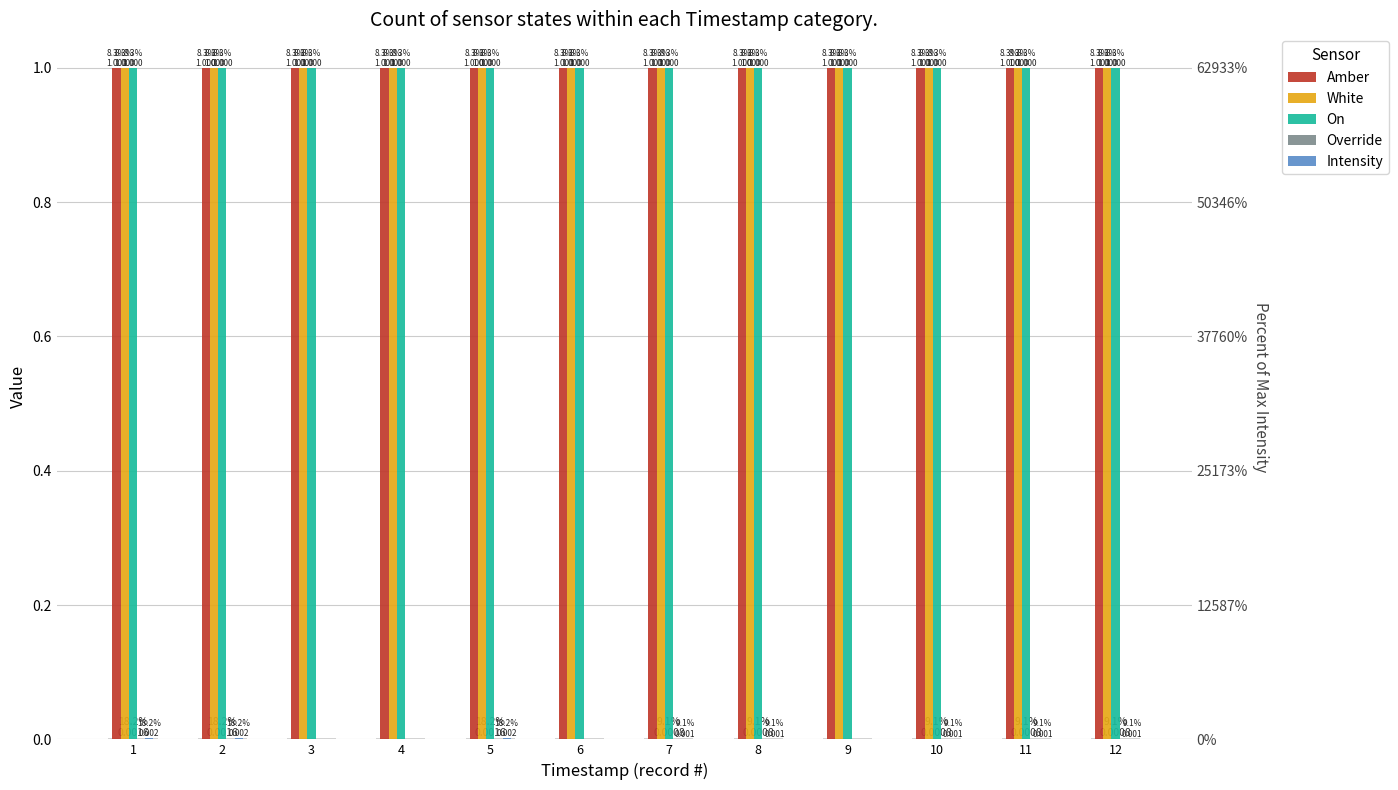

What is the total value across all series at 6?

3.0